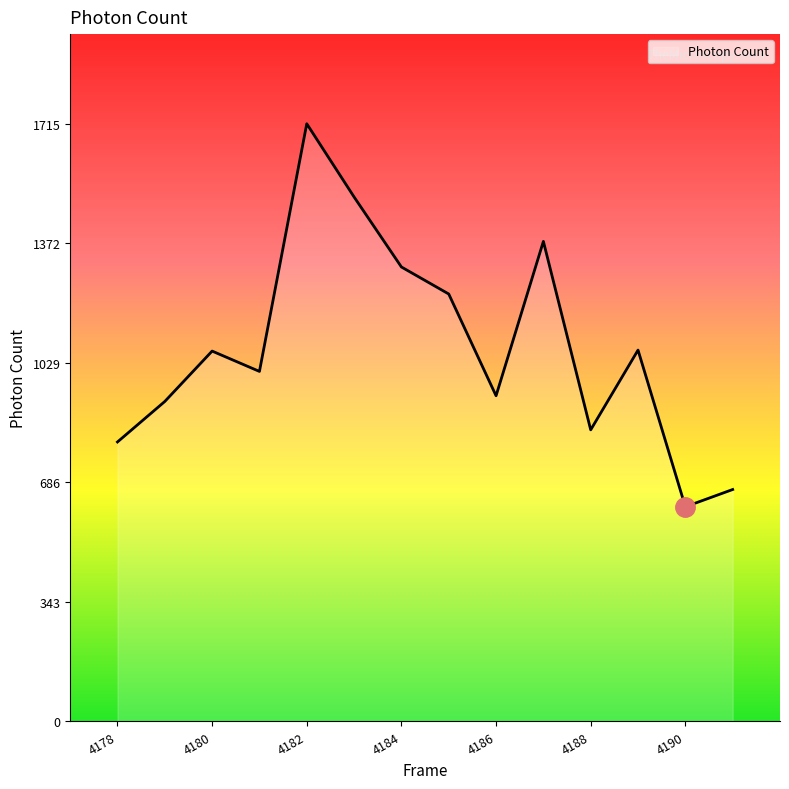

What is the greatest value displayed?

1715.4